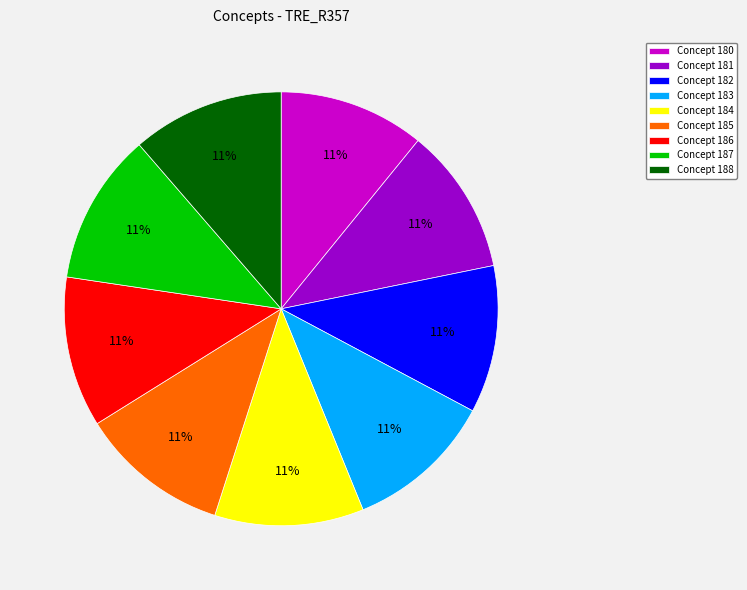

What percentage is the Concept 188 slice, to the nearest percent?

11%